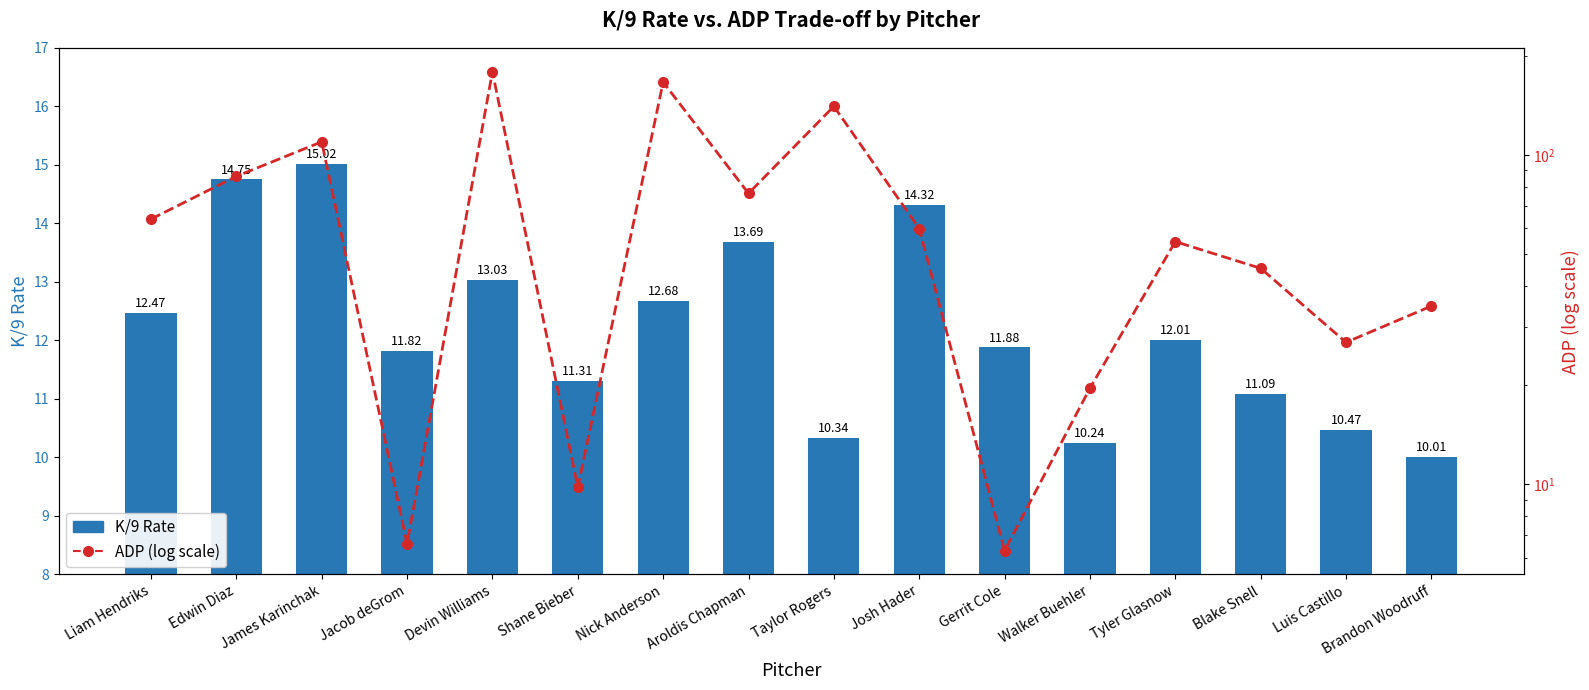

What is the difference between the second highest and second lowest values in the ADP series?

159.9